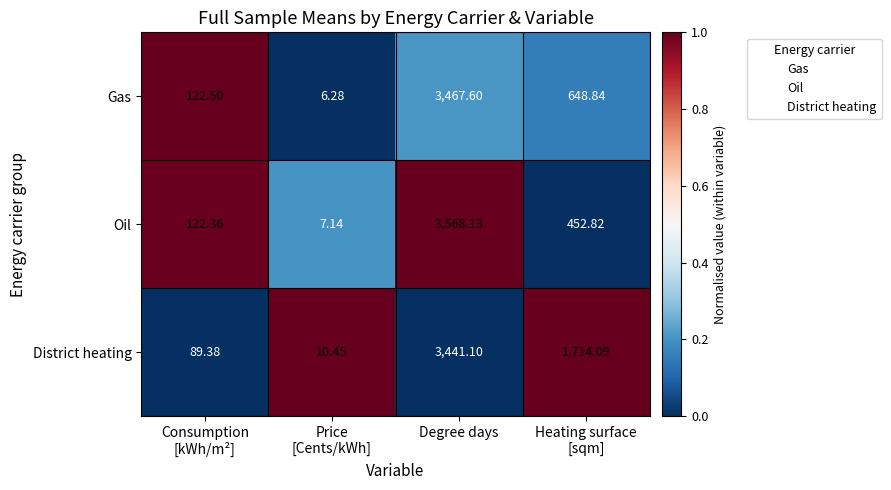

Which series has the largest range (max minus min)?

Oil